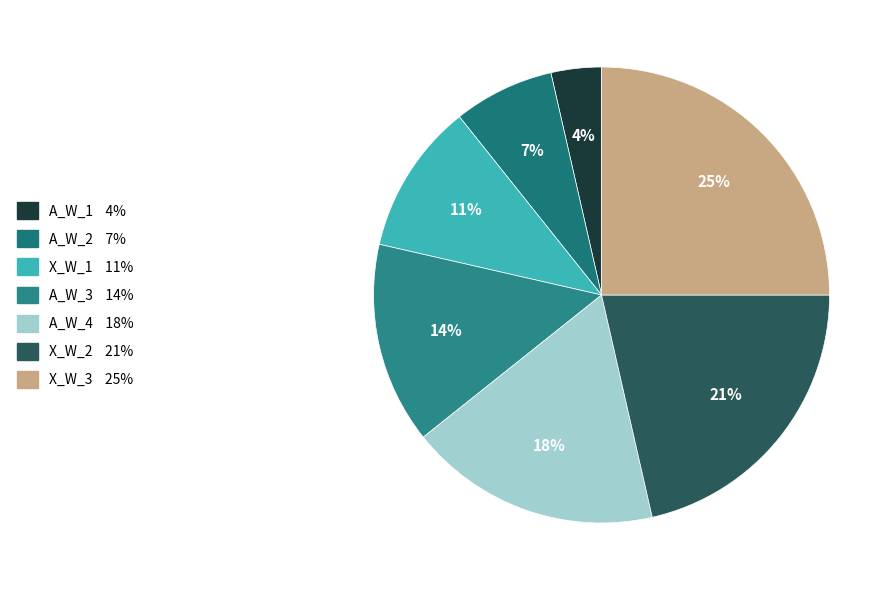

Rank the categories by value from highest to lowest.

X_W_3, X_W_2, A_W_4, A_W_3, X_W_1, A_W_2, A_W_1